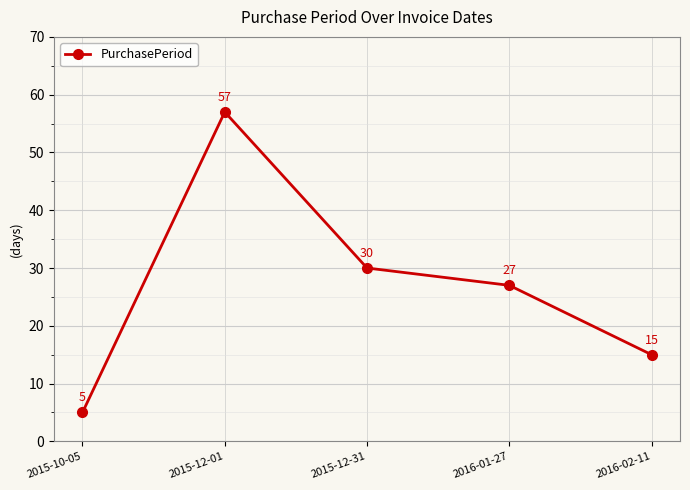

How many series are shown in this chart?

1